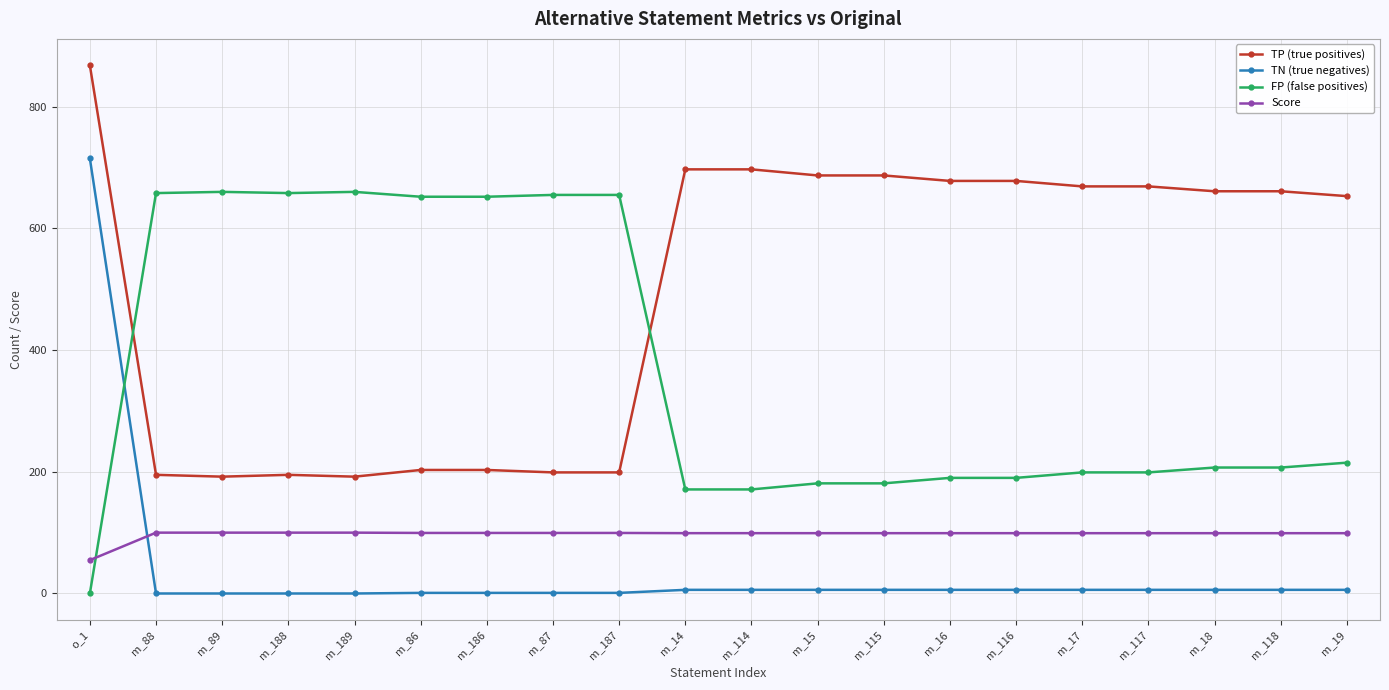

How many times do FP (false positives) and TN (true negatives) cross each other?

1